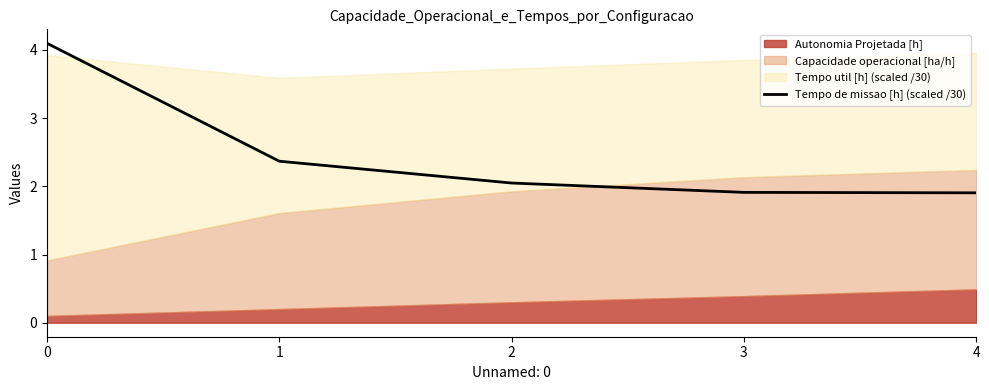

The Tempo de missao [h] (scaled /30) series shows 2.4 at 1. True or false?

True